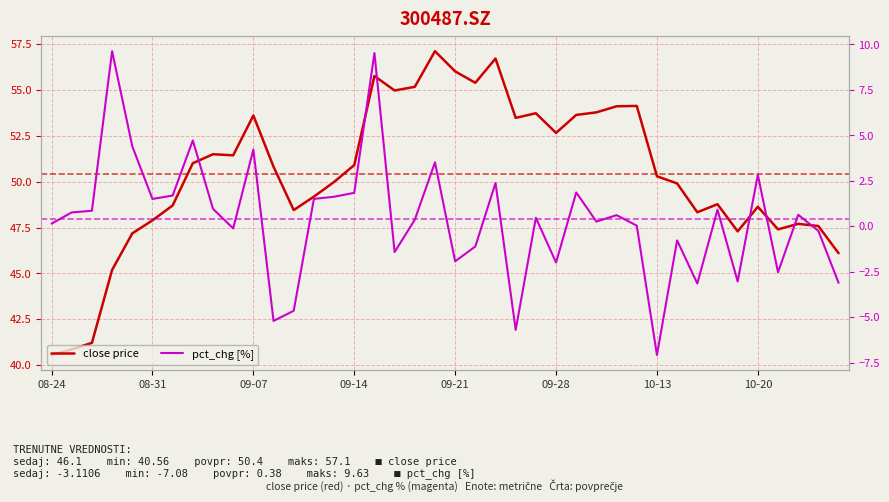

Is it true that close price equals 51.4 at 9?

True